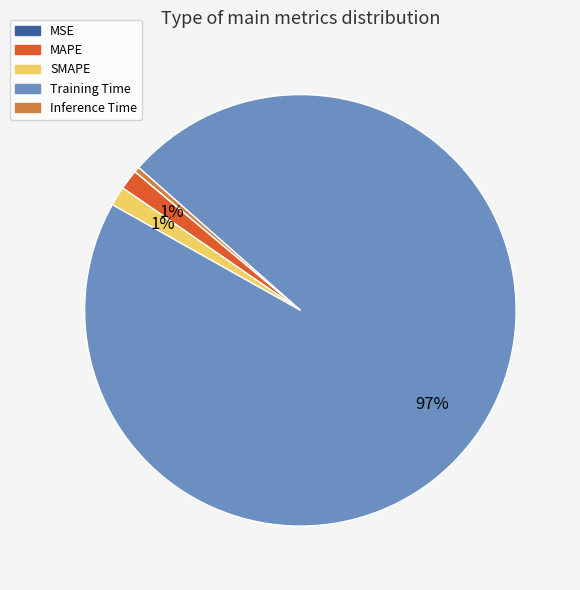

What is the largest slice in the pie chart?

Training Time